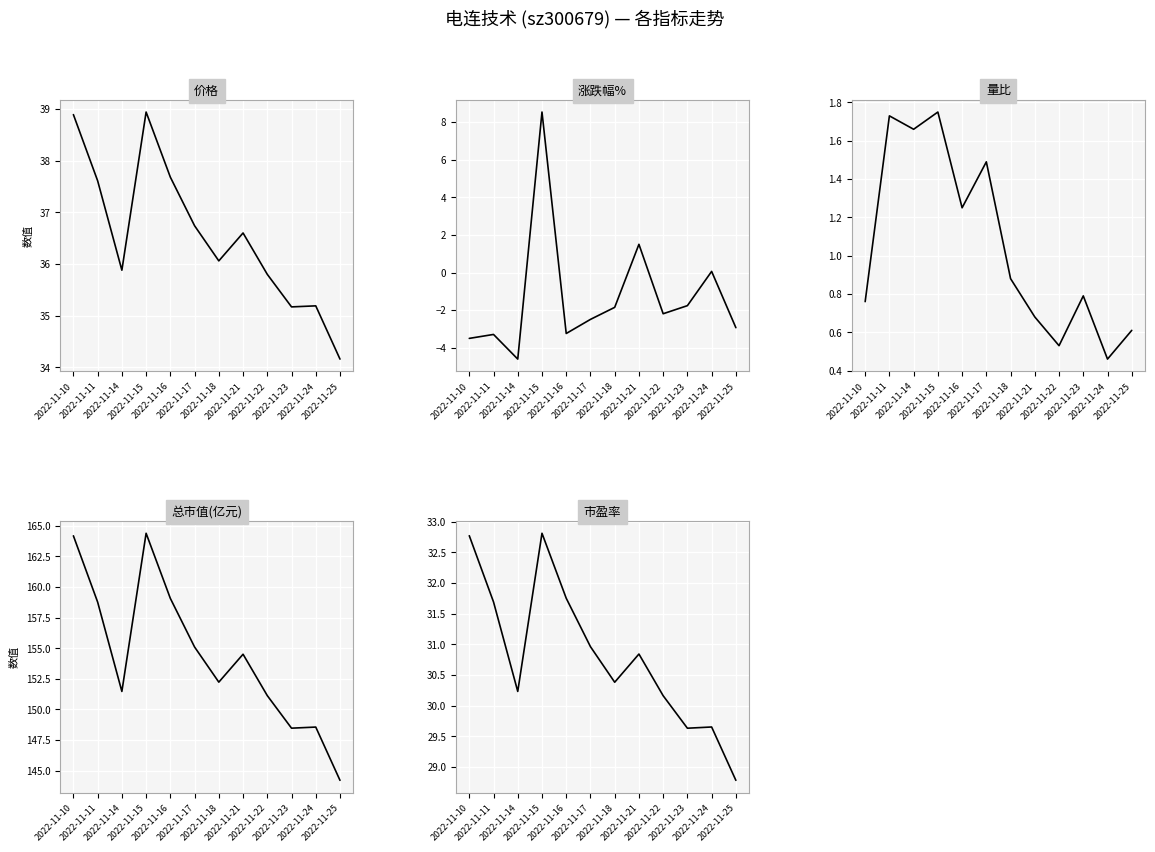

What are all the series names shown in the legend?

价格, 涨跌幅%, 量比, 总市值(亿元), 市盈率